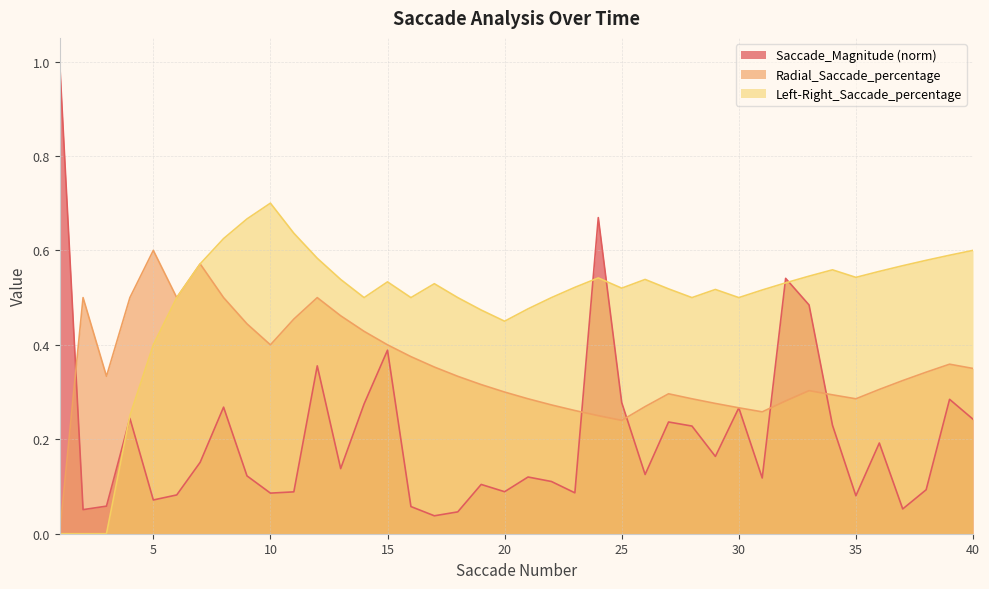

Where is the first local minimum for Radial_Saccade_percentage?

3